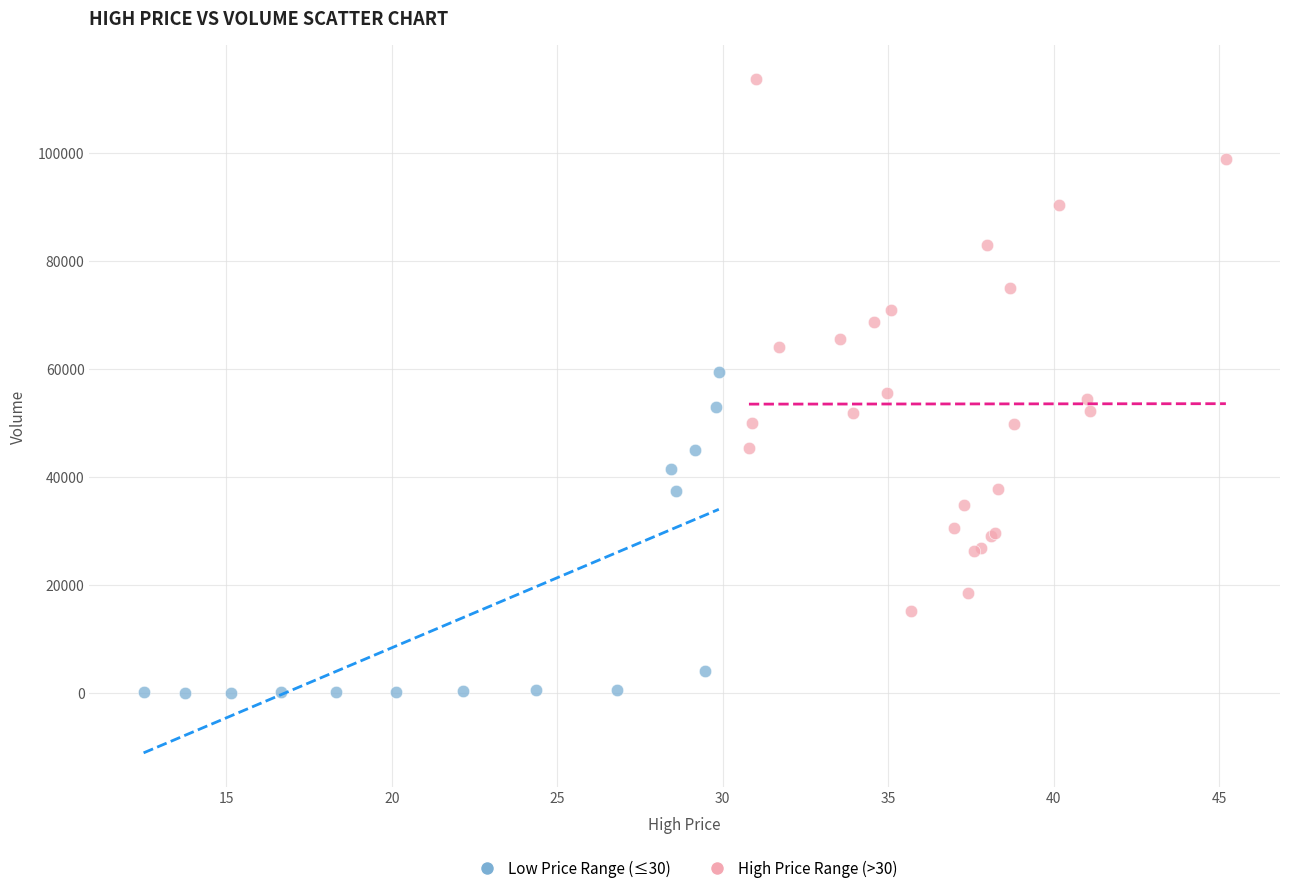

Which series has the largest Y range (max minus min)?

High Price Range (>30)